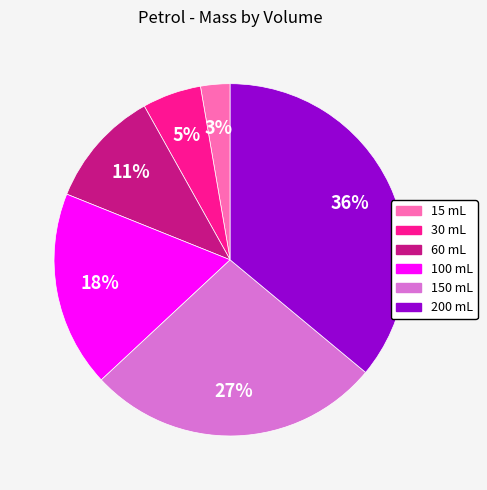

To the nearest percent, what is the difference between the 150 mL and 60 mL slice percentages?

16%